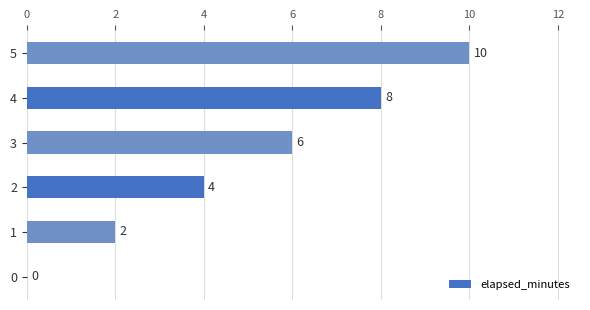

What is the sum of the values at 2 and 0?

4